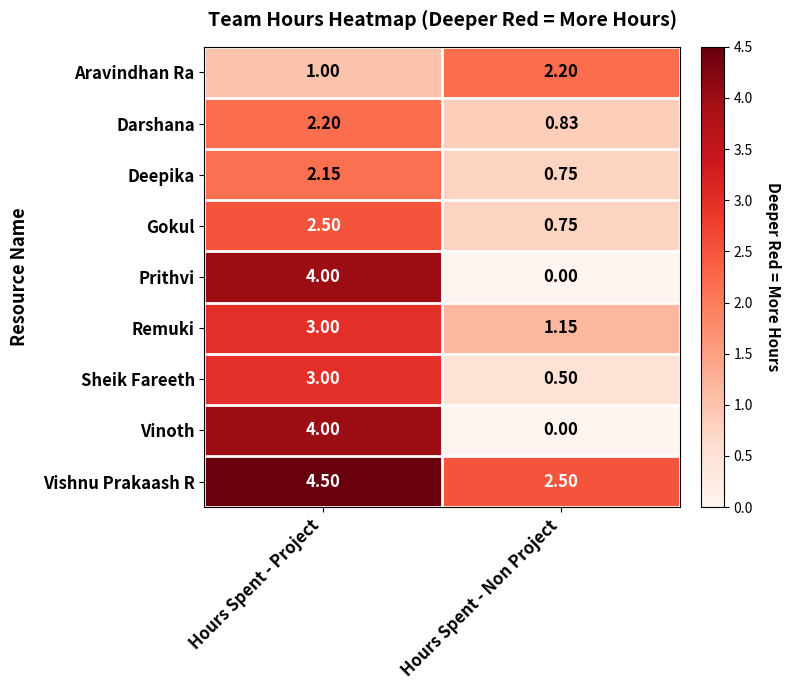

At which label does Deepika first exceed 2?

Hours Spent - Project